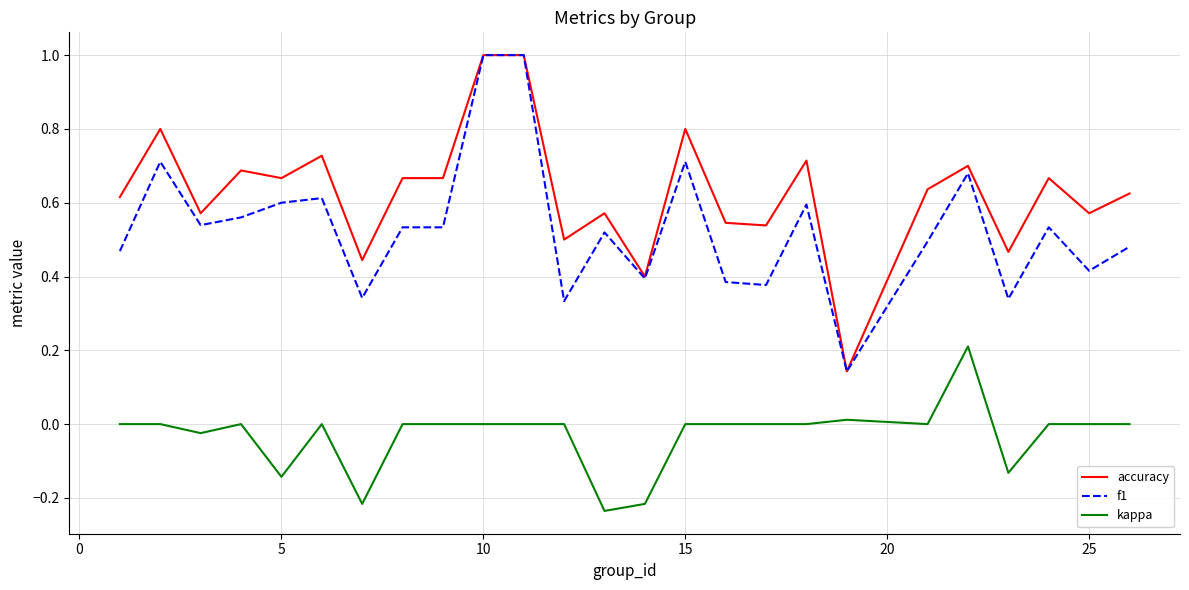

Which series has the largest total across all categories?

accuracy